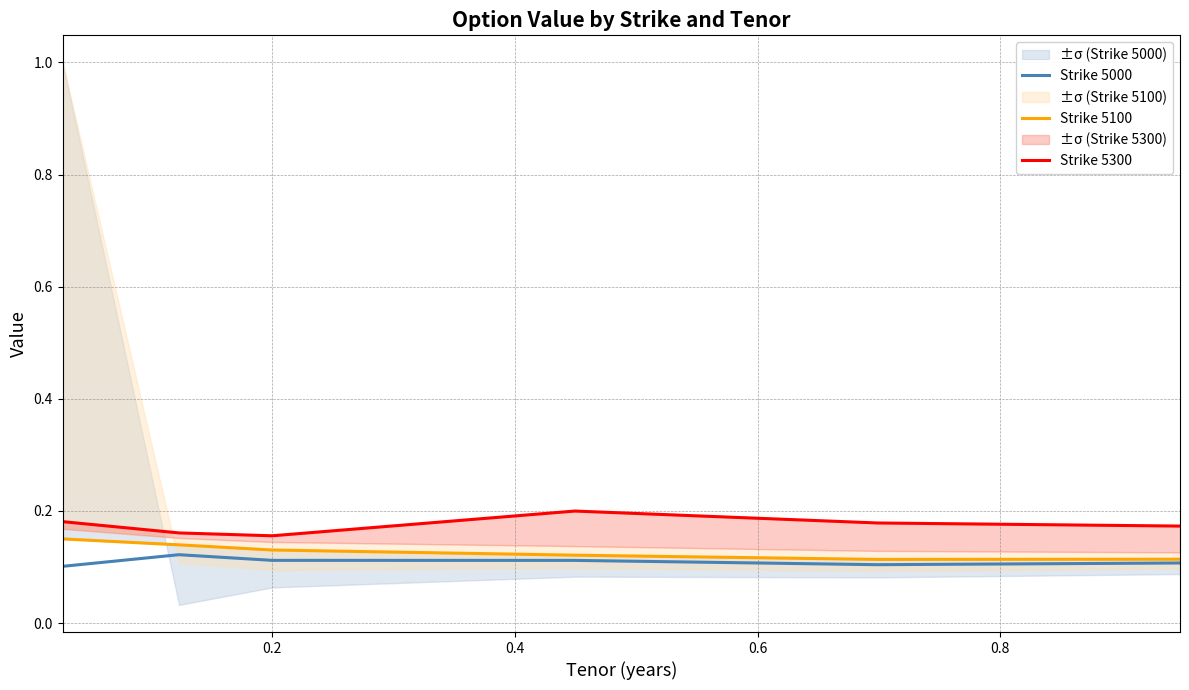

Does the chart display data point markers on the line(s)?

No